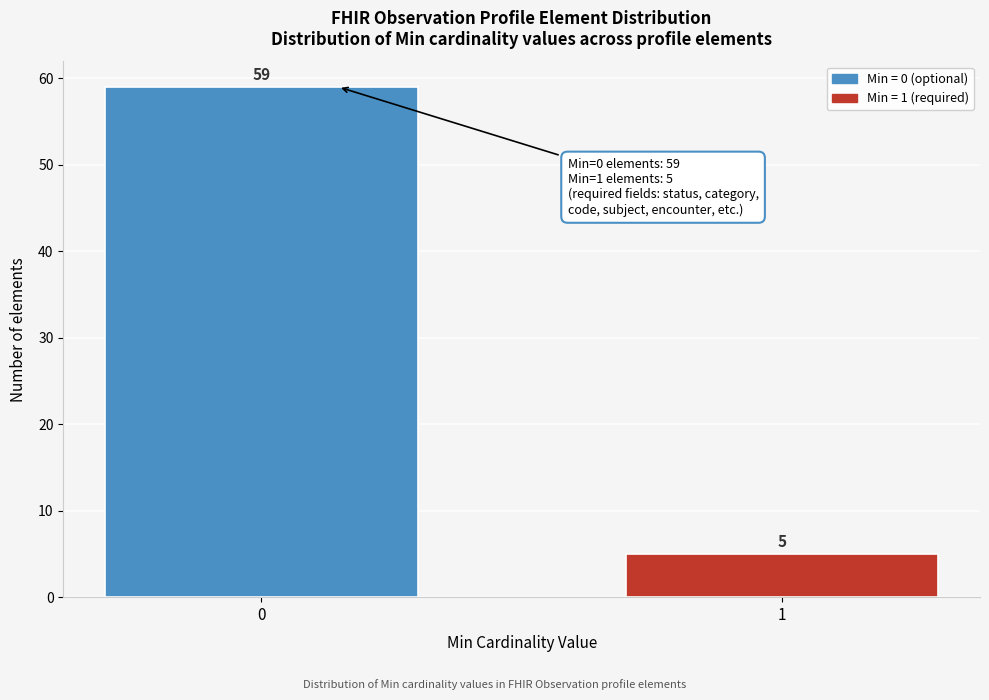

Reading left to right, list all the values displayed in this chart.

59	5